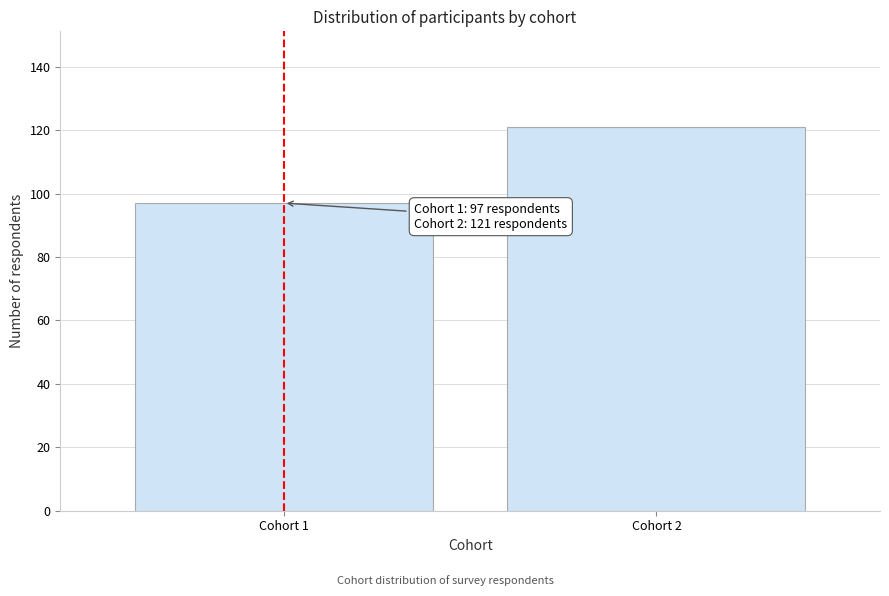

Reading left to right, what are all the values shown in this chart?

Cohort 1=97	Cohort 2=121